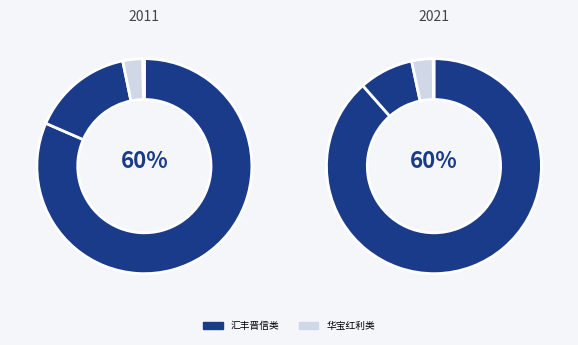

What percentage do 华宝红利精选混合A and 汇丰晋信中小盘低波动策略股票C together represent?

18.2%